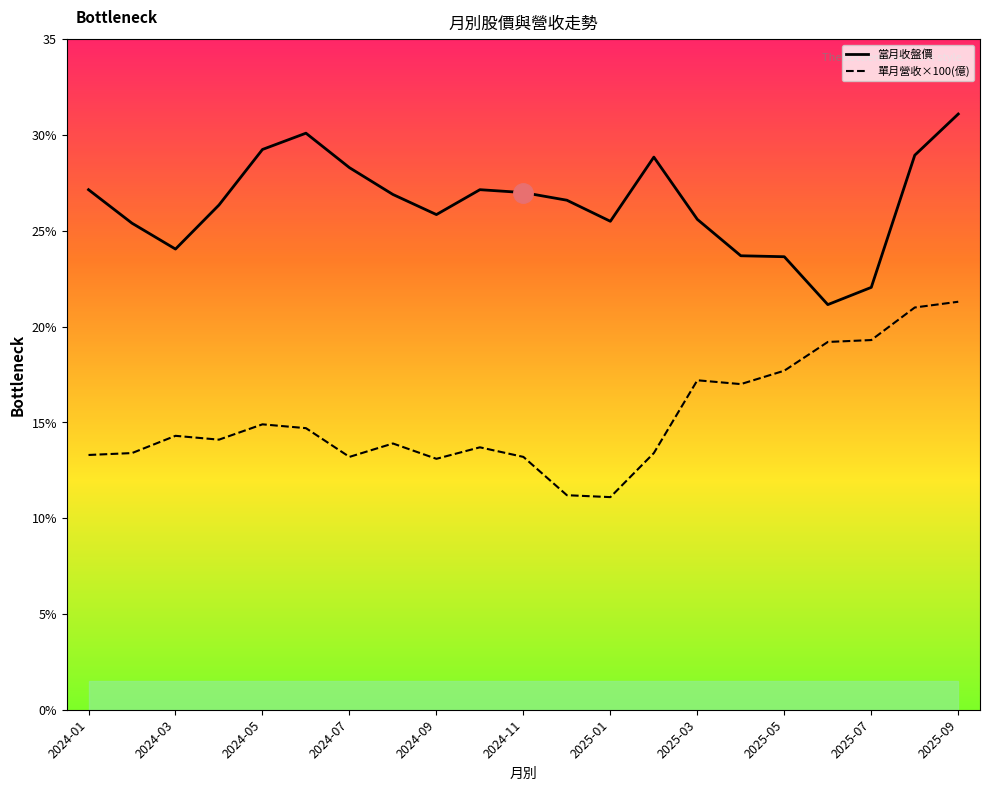

What is the lowest value of the 單月營收×100(億) series?

11.1